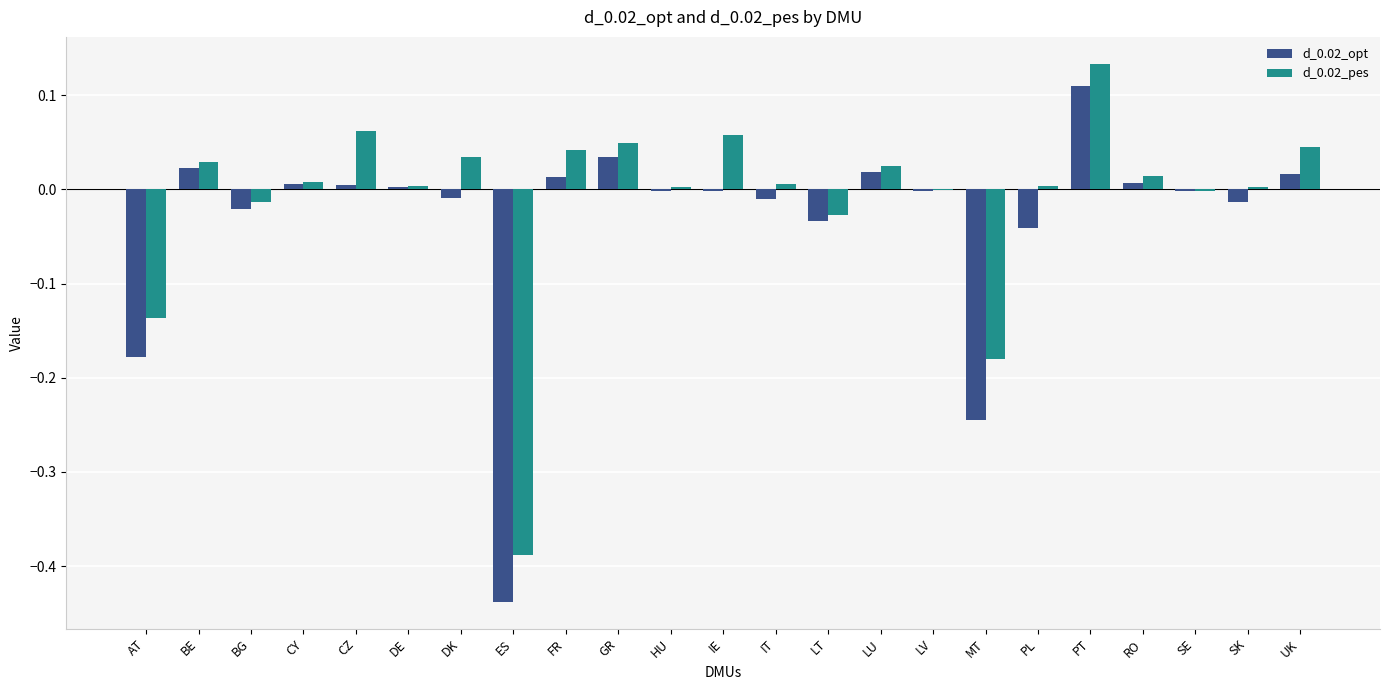

Is it true that d_0.02_pes equals -0.0 at LV?

True